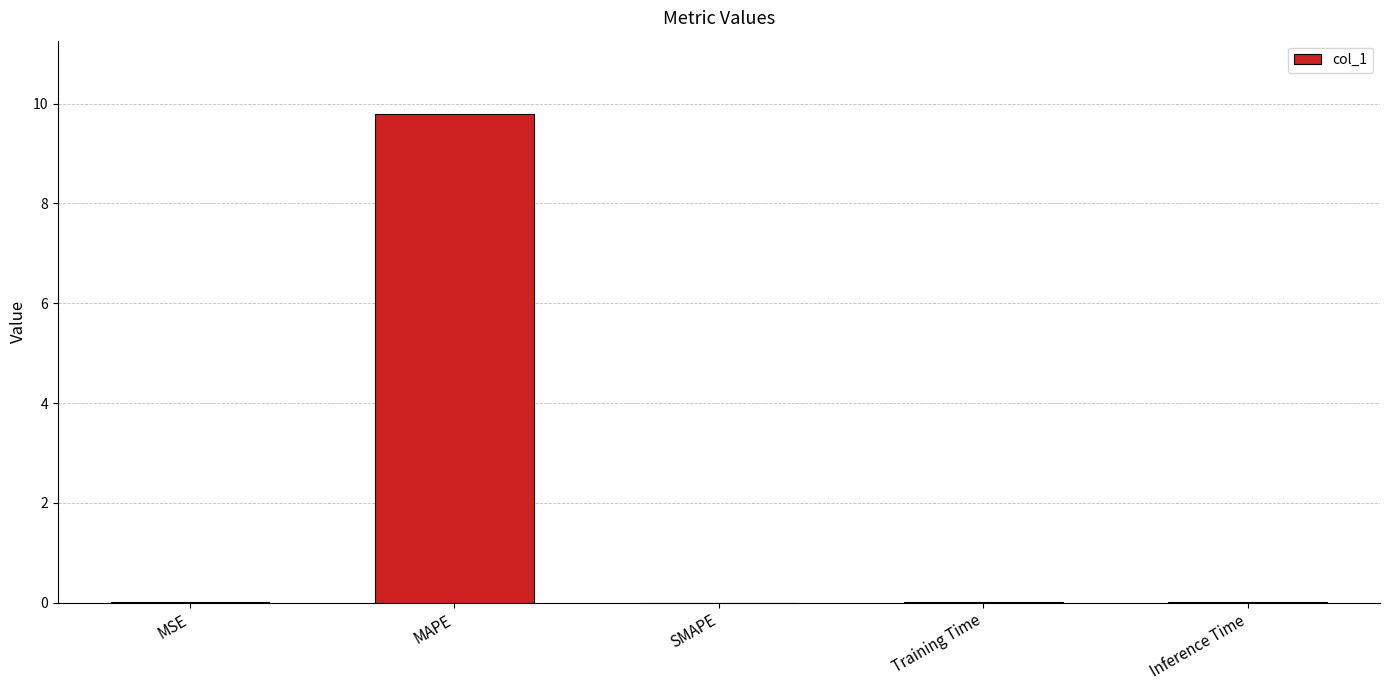

What is the approximate value at MAPE?

9.8